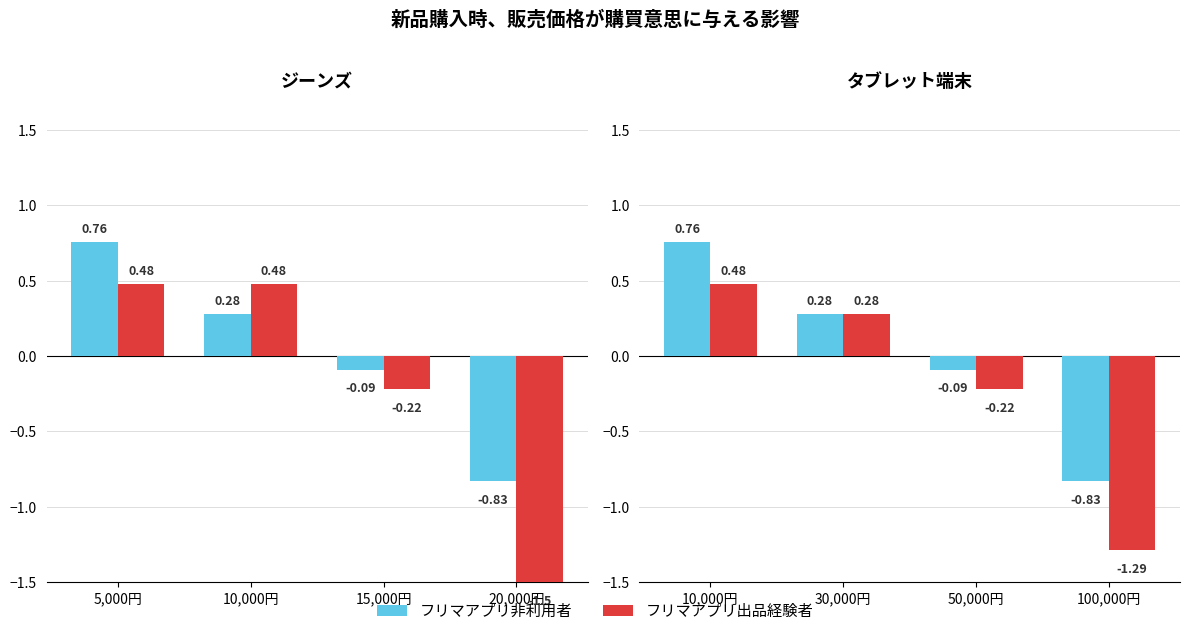

Rank the series at 30,000円 from highest to lowest value.

フリマアプリ非利用者, フリマアプリ出品経験者